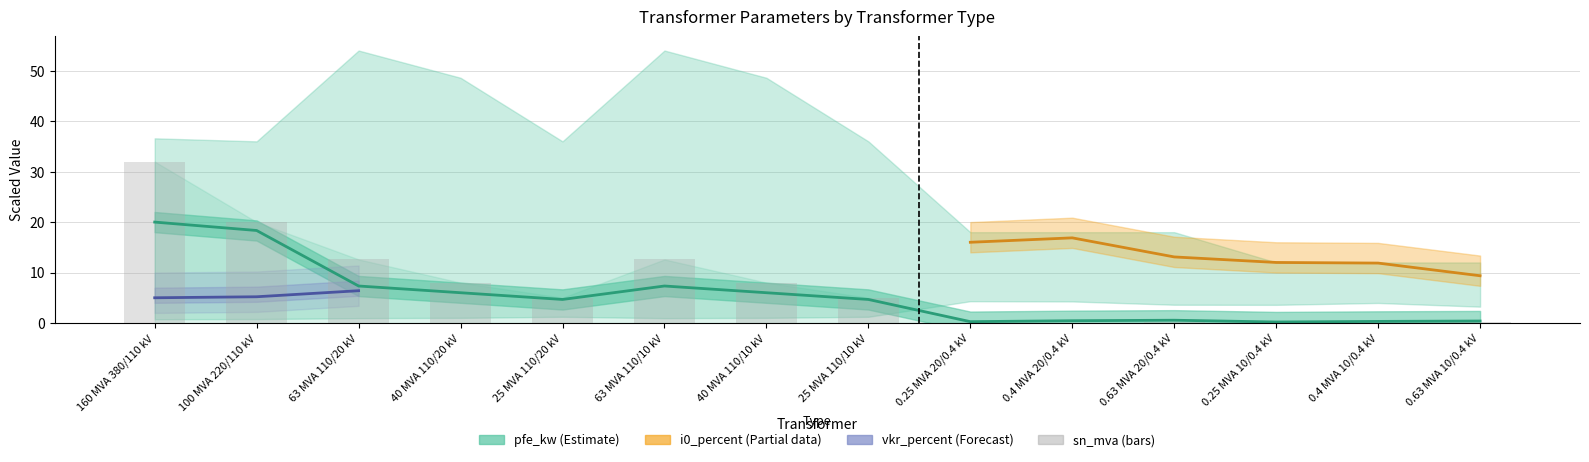

How many values are below 5?

6